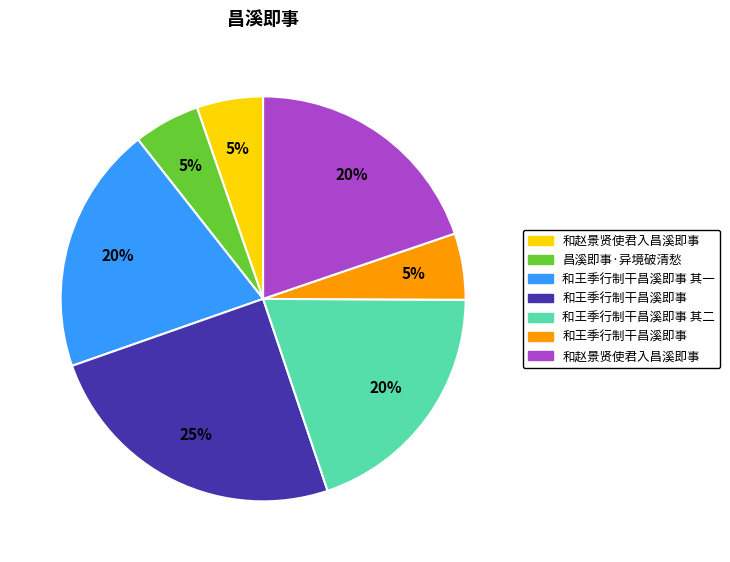

Is there any slice that represents more than half of the pie?

No